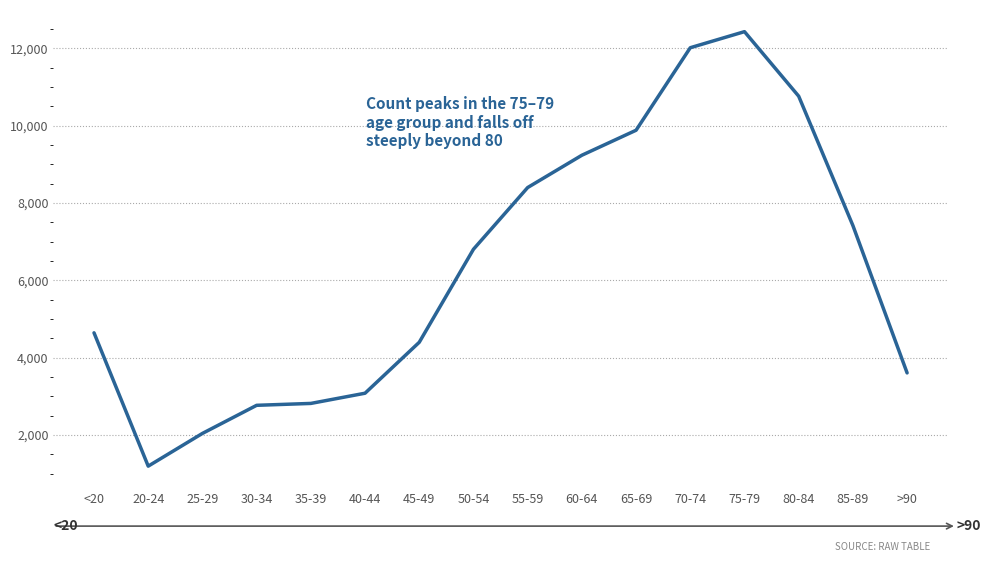

The value at 20-24 is 1191. True or false?

True